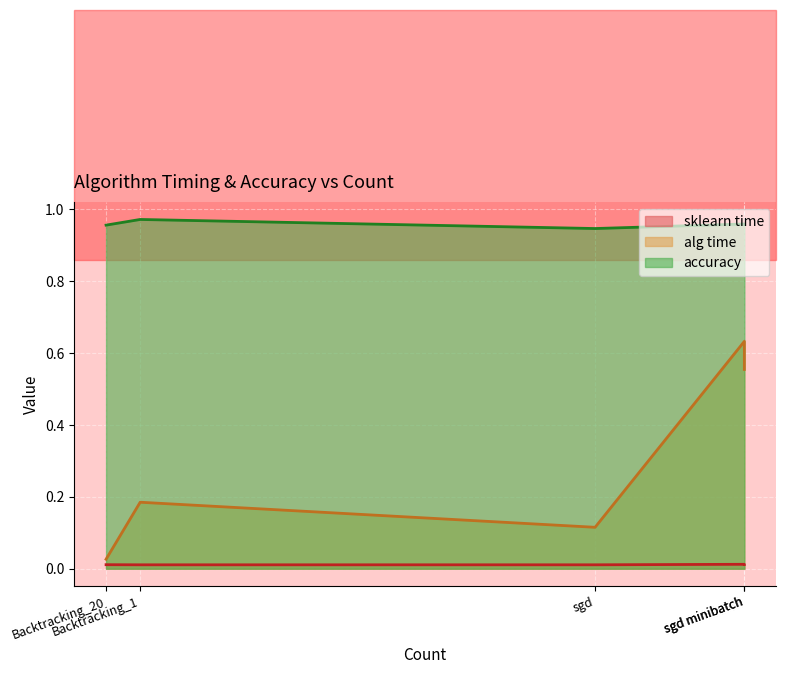

True or false: alg time and sklearn time intersect in this chart.

False